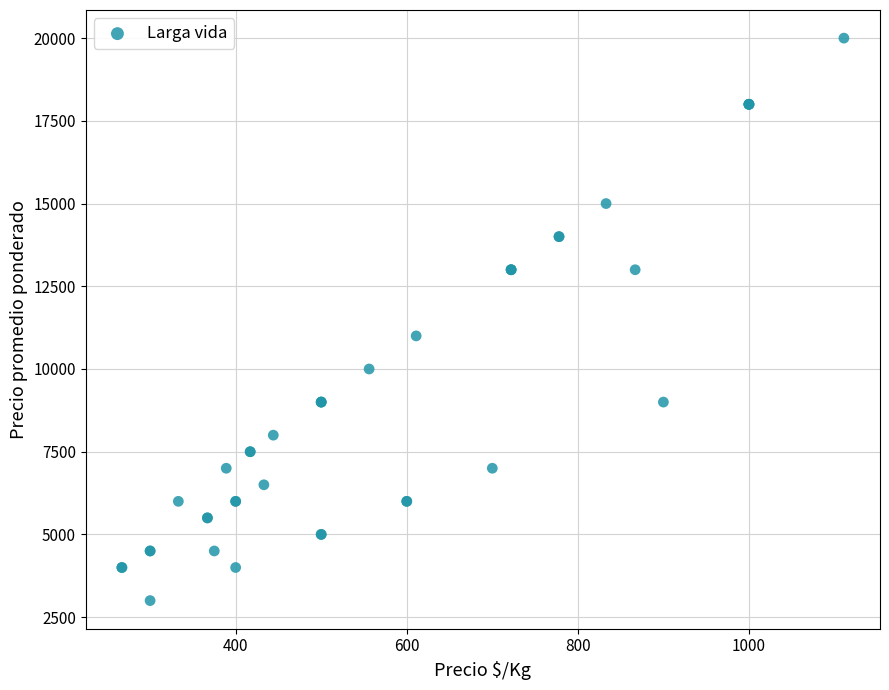

What Y value in the scatter plot is closest to 11500?

11000